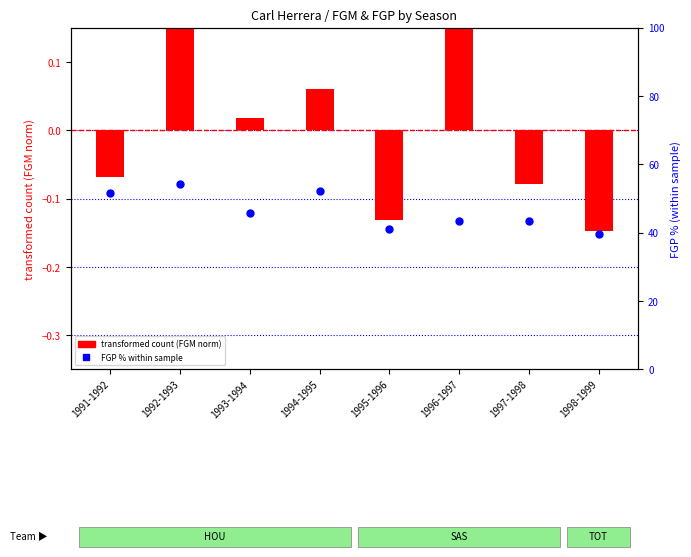

What is the total value across all series at 1992-1993?

54.3